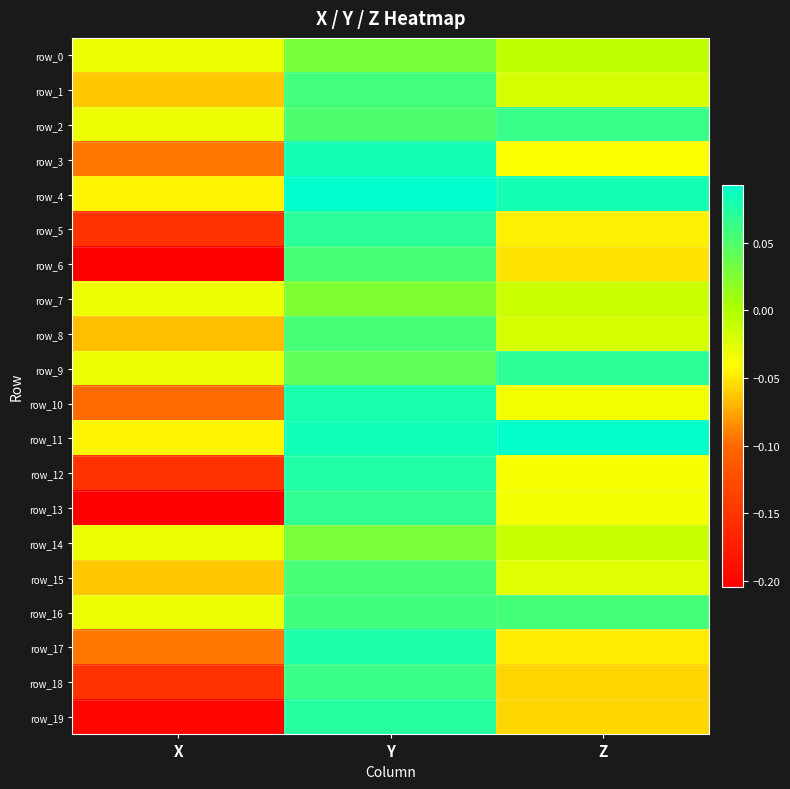

True or false: row_0 has a value of -0.0 at Z.

True